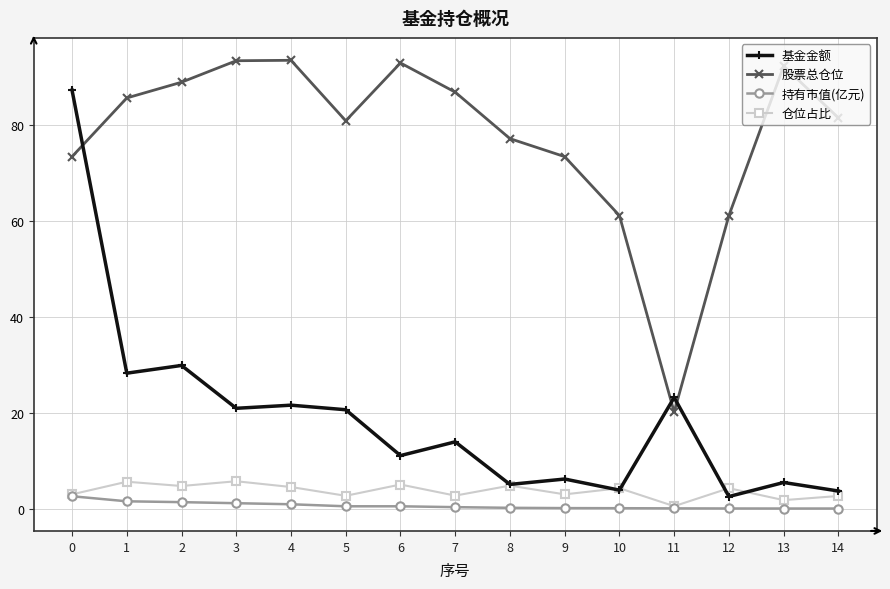

At which label does 基金金额 reach its minimum?

12